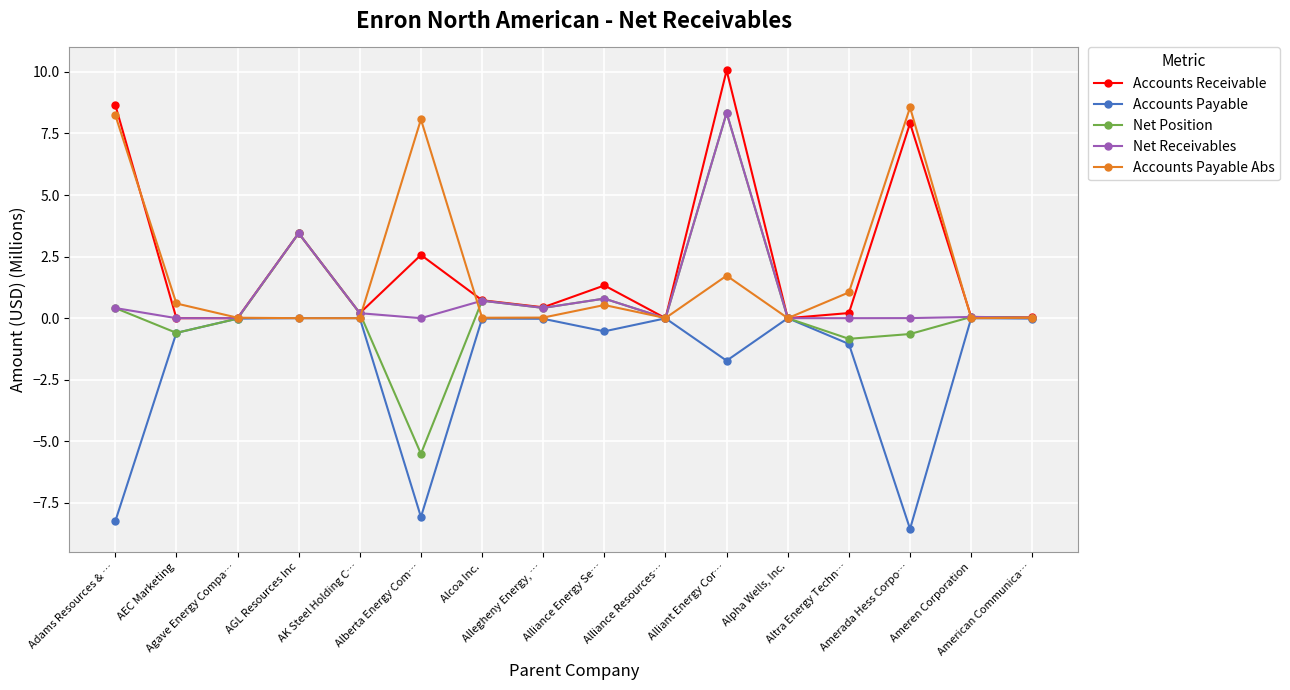

At which category is the sum across all series the highest?

Alliant Energy Cor…